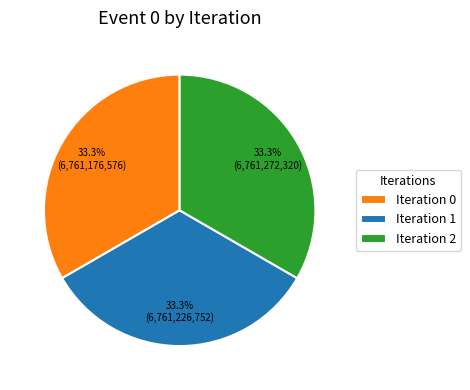

What is the ratio of the value at Iteration 2 to the value at Iteration 0?

1.0